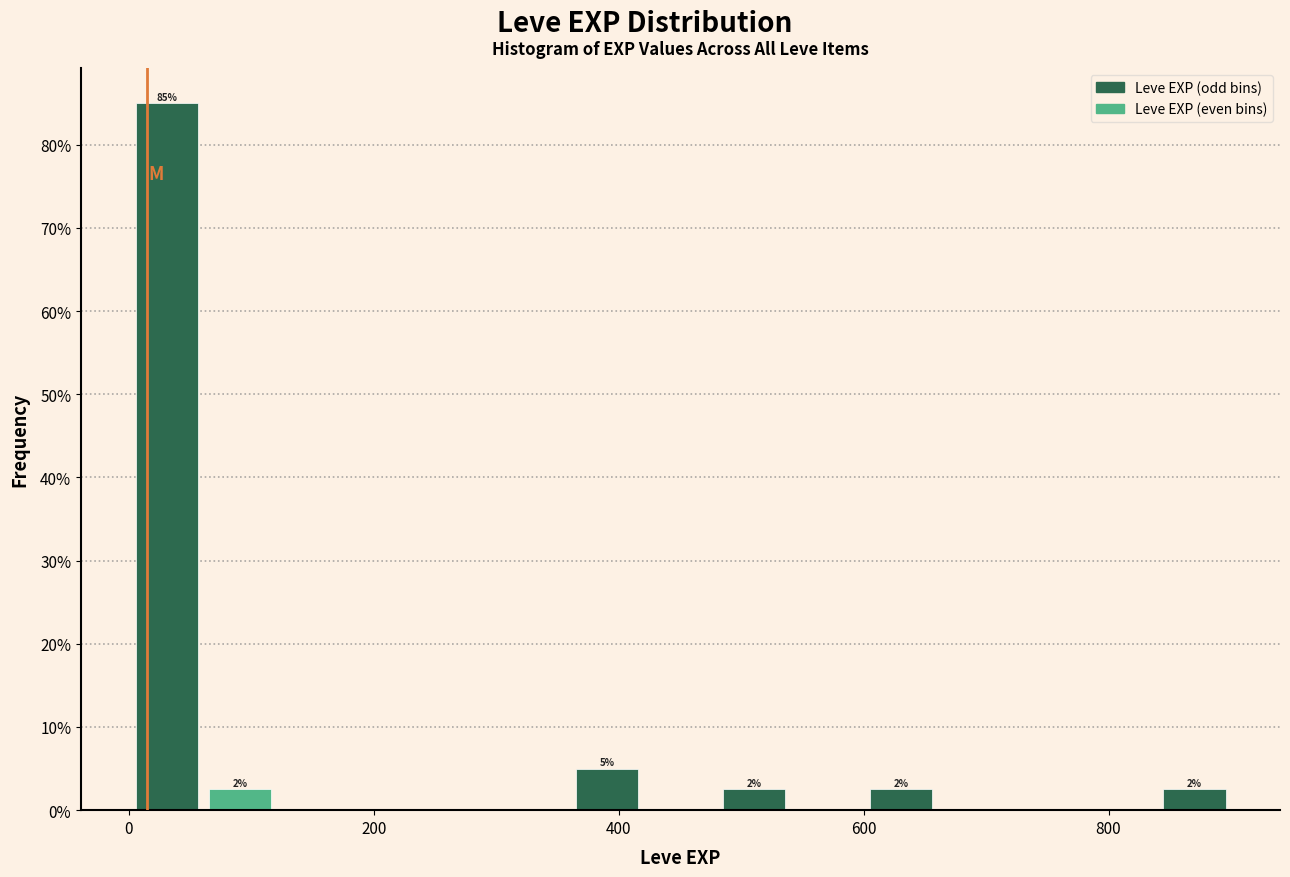

Read against the x-axis, roughly where is the centre of the tallest bar?

40